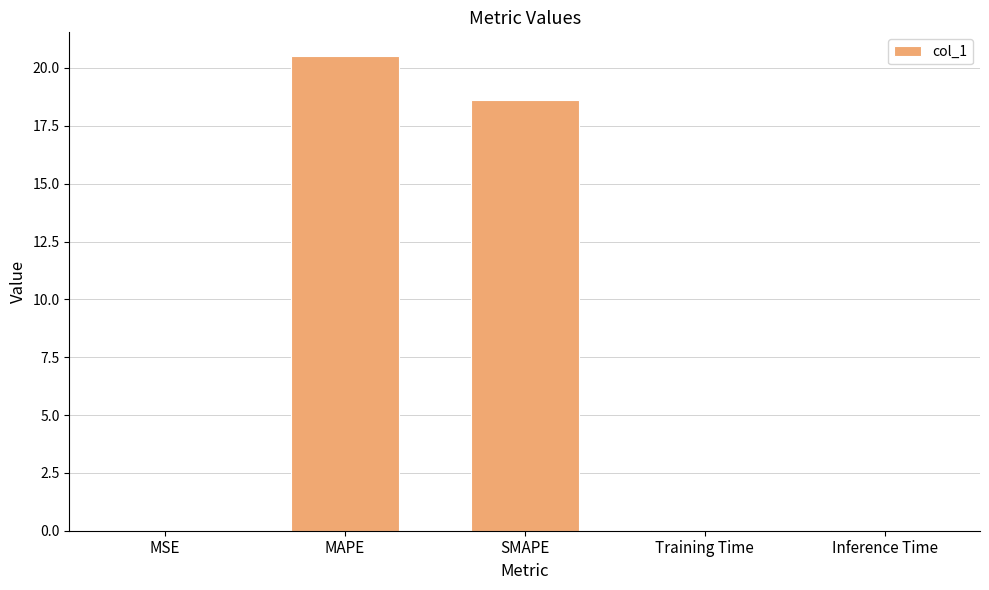

Which category has the highest value across all series?

MAPE